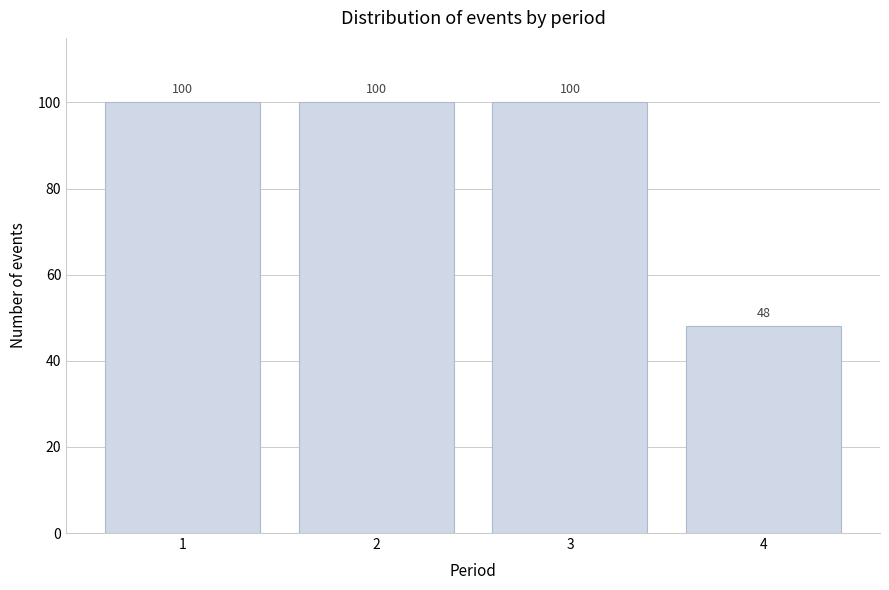

Reading right to left, what are all the values shown in this chart?

48	100	100	100